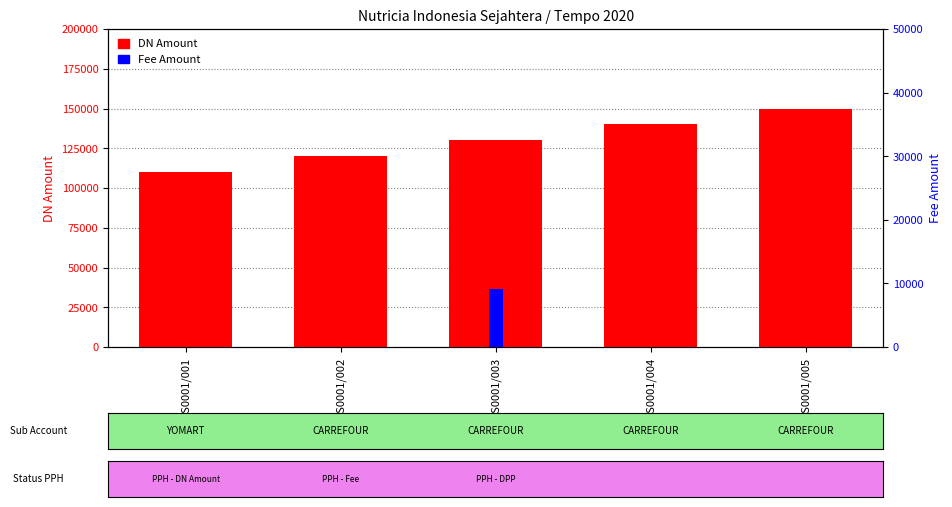

What is the maximum value shown in the chart?

150000